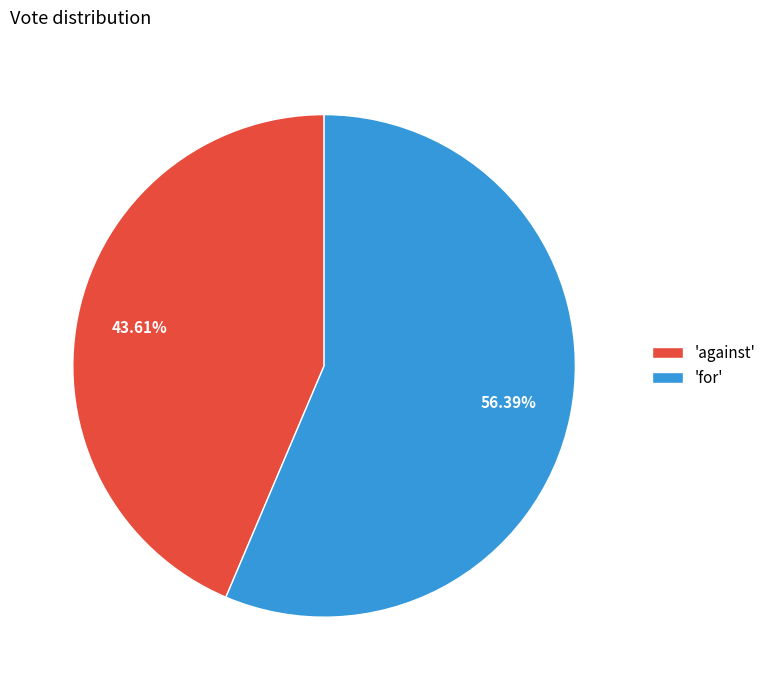

Is there any slice that represents more than half of the pie?

Yes